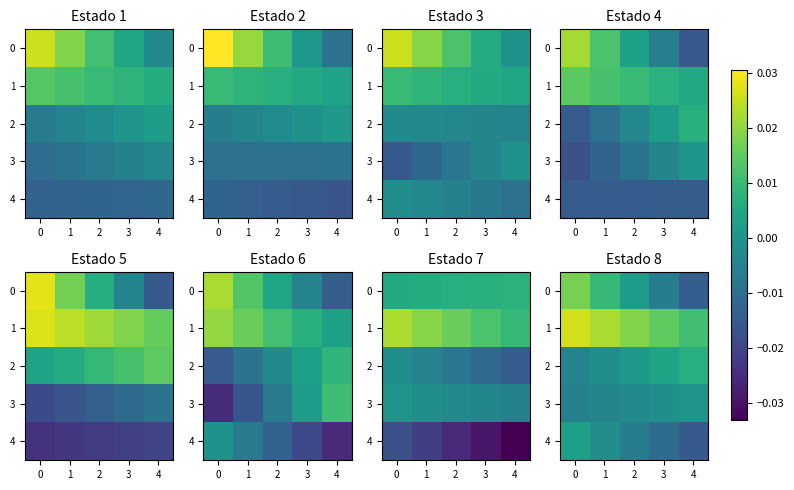

Which series has the largest total across all categories?

1